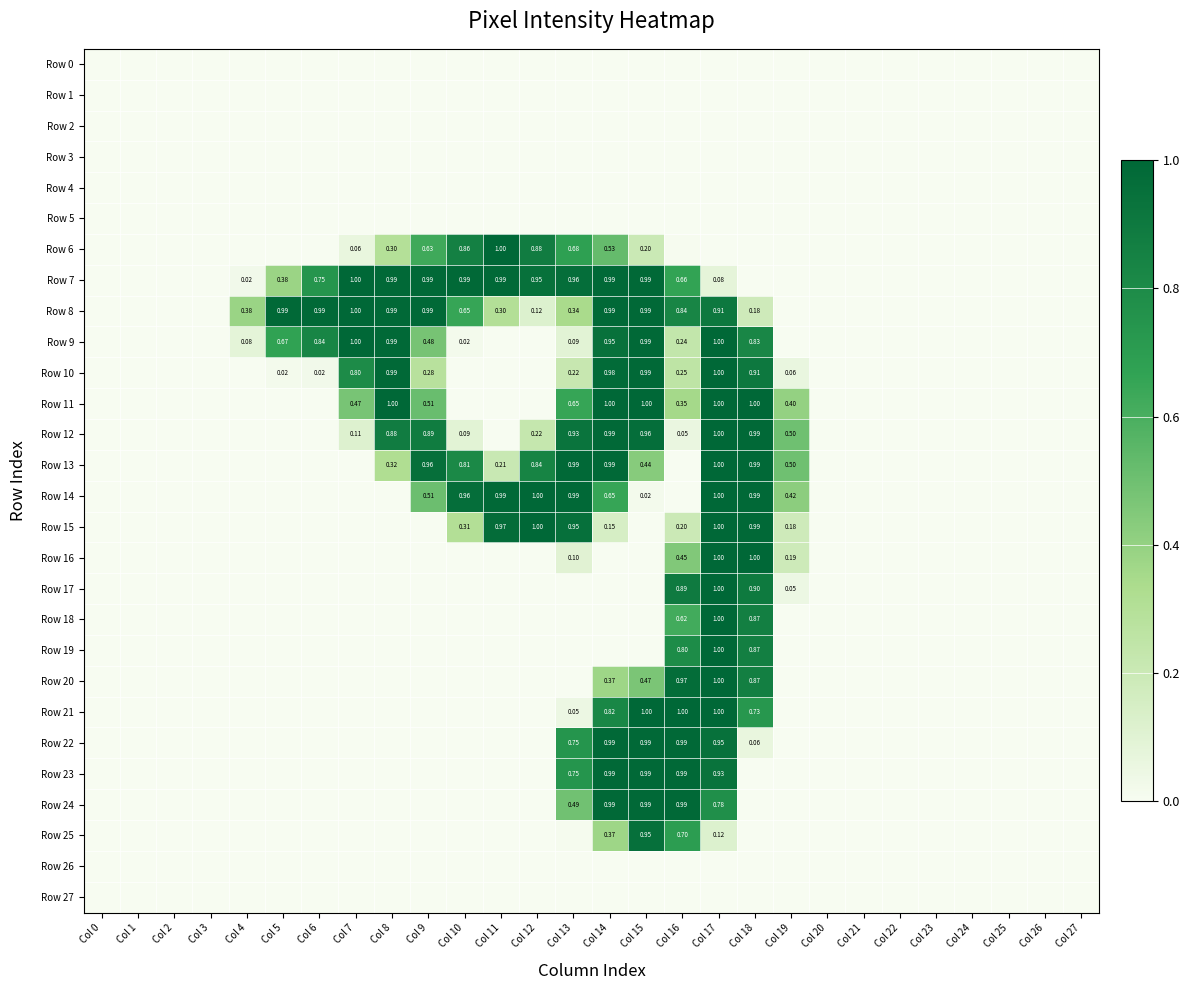

Which series has the widest spread of values?

Row 11